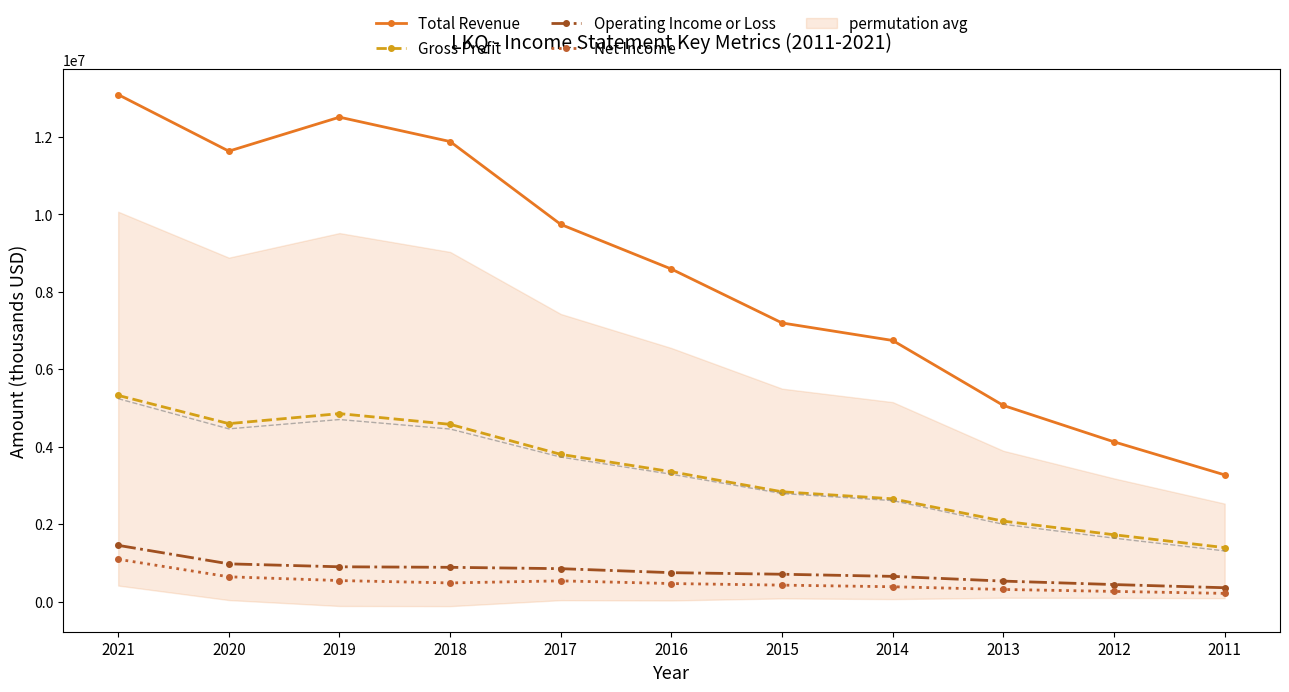

Where does the Operating Income or Loss series first go above 745000?

2021